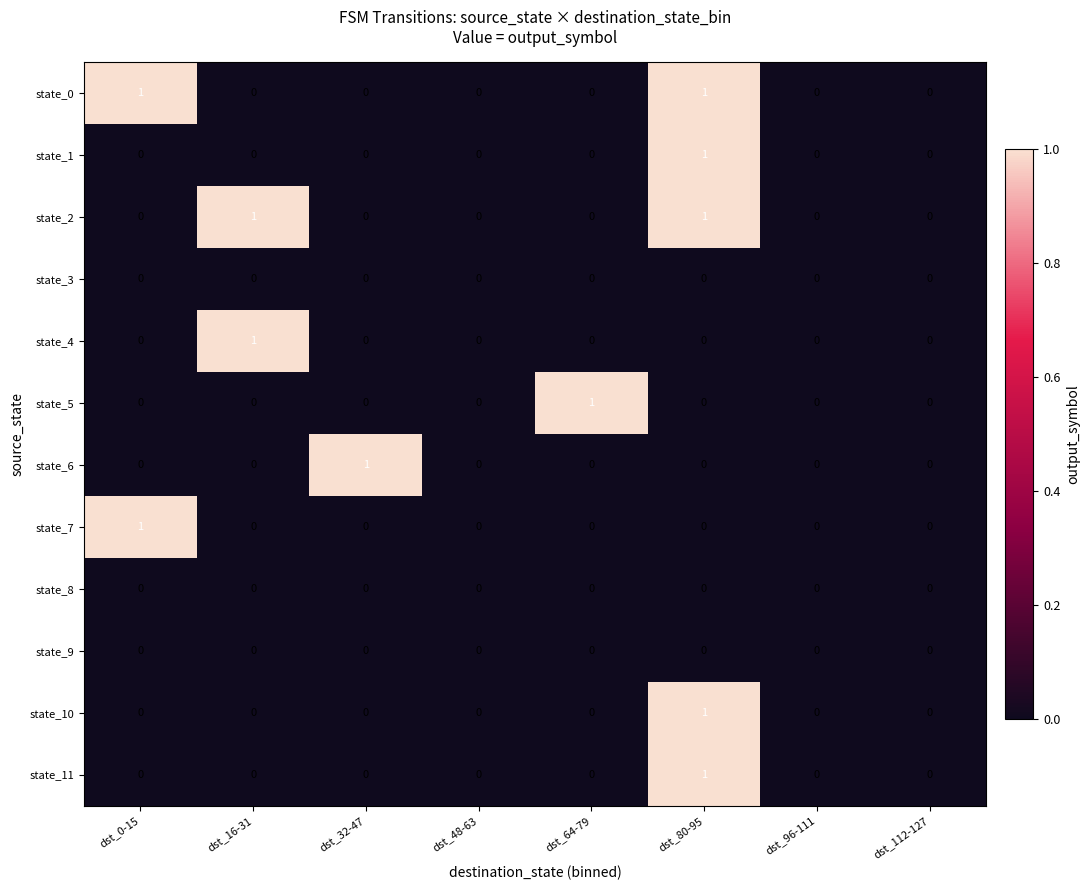

The value of state_1 at dst_96-111 is 0. True or false?

True